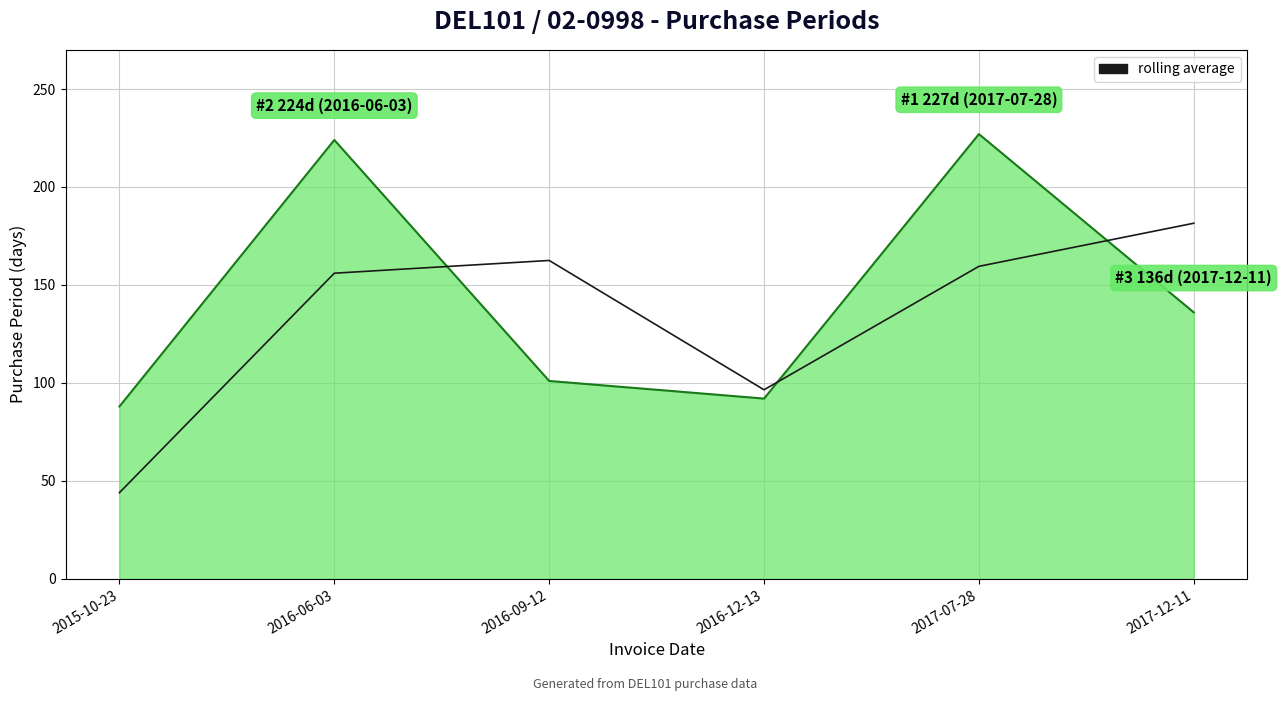

What is the spread (max minus min) of values at 2017-12-11?

45.5